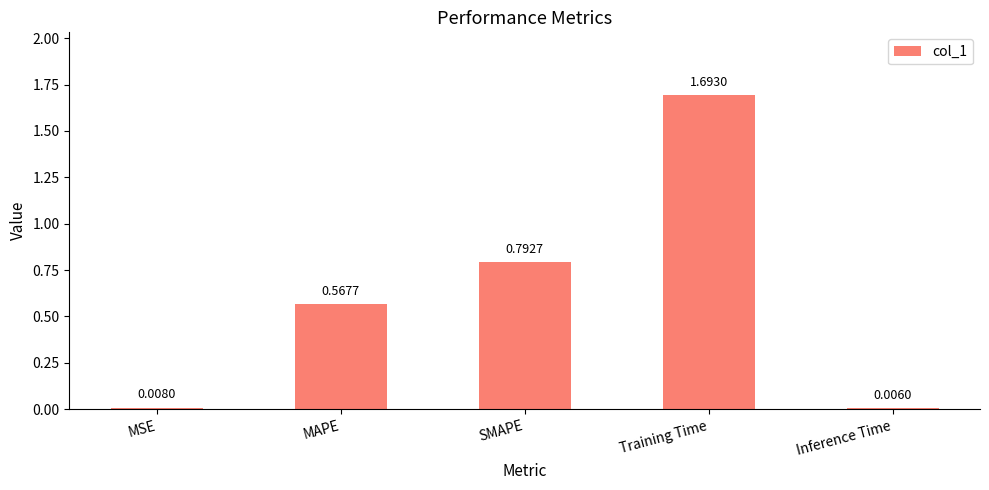

The value at Training Time is 1.7. True or false?

True